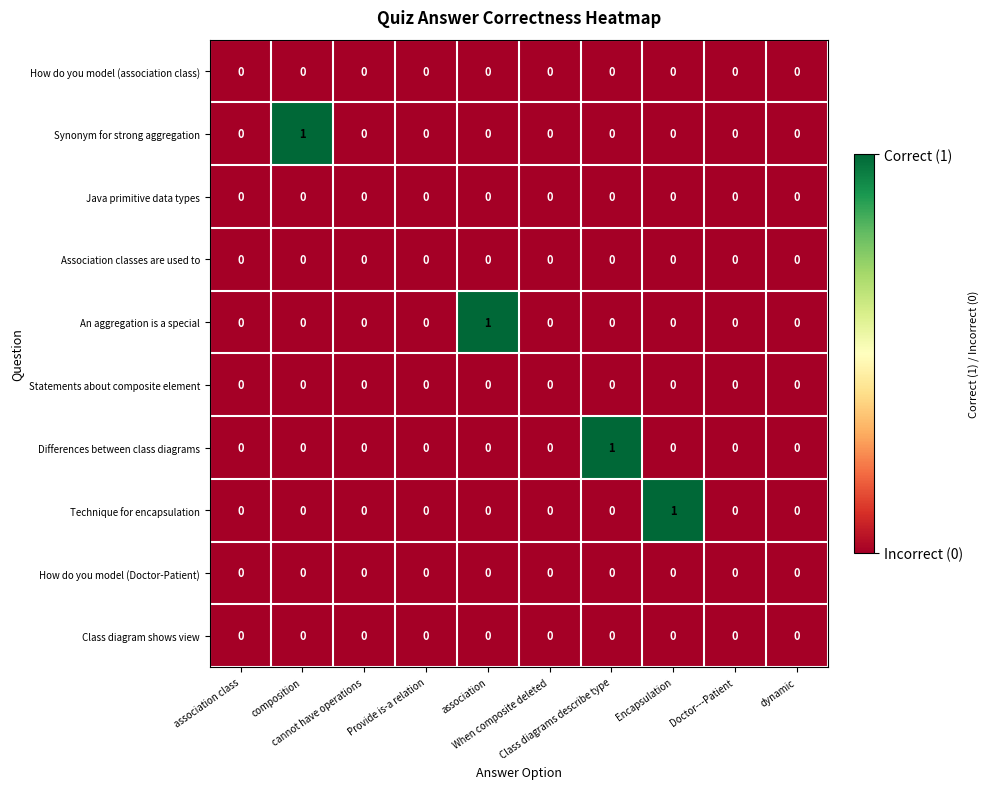

How many Synonym for strong aggregation values are between 0 and 1?

10